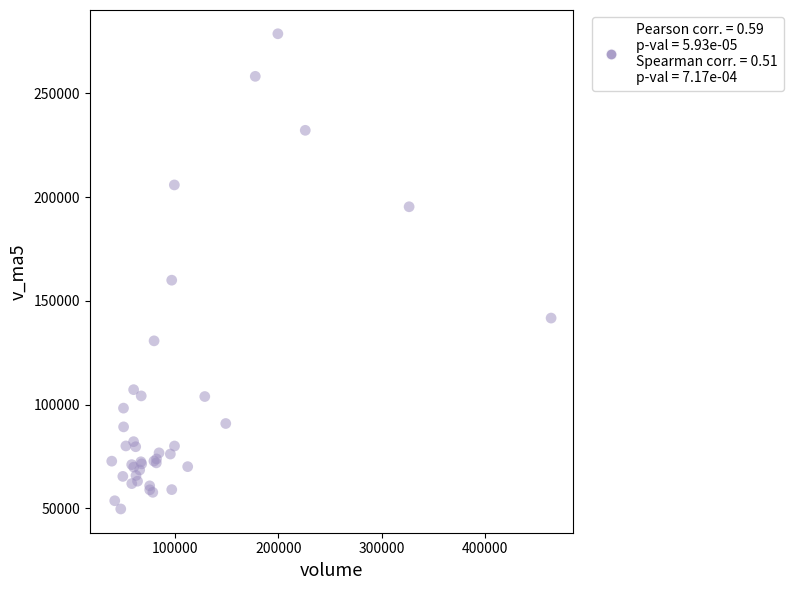

What Y value in the scatter plot is closest to 164254?

160001.1